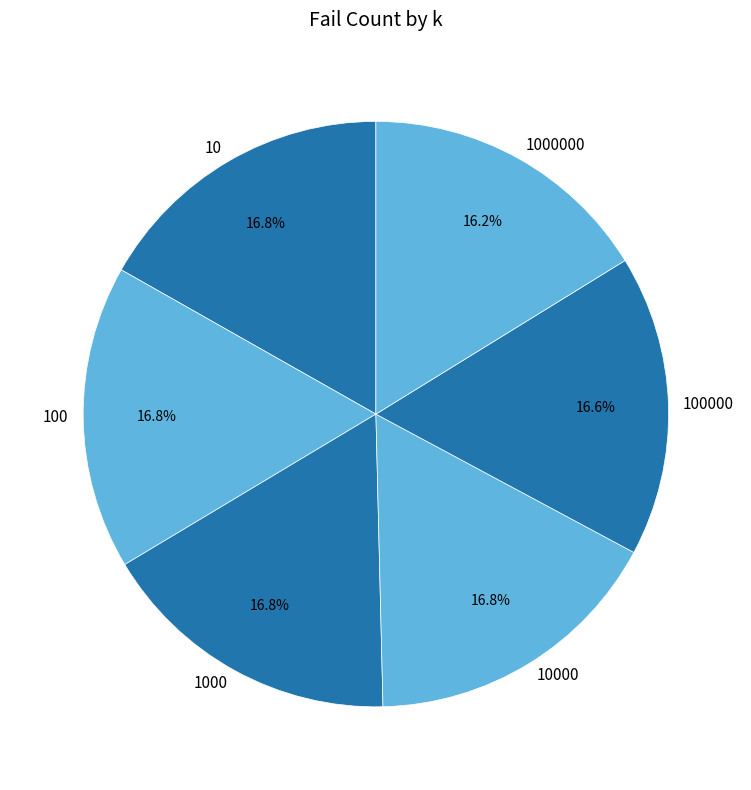

Combined, do 1000000 and 100000 account for over 50%?

No